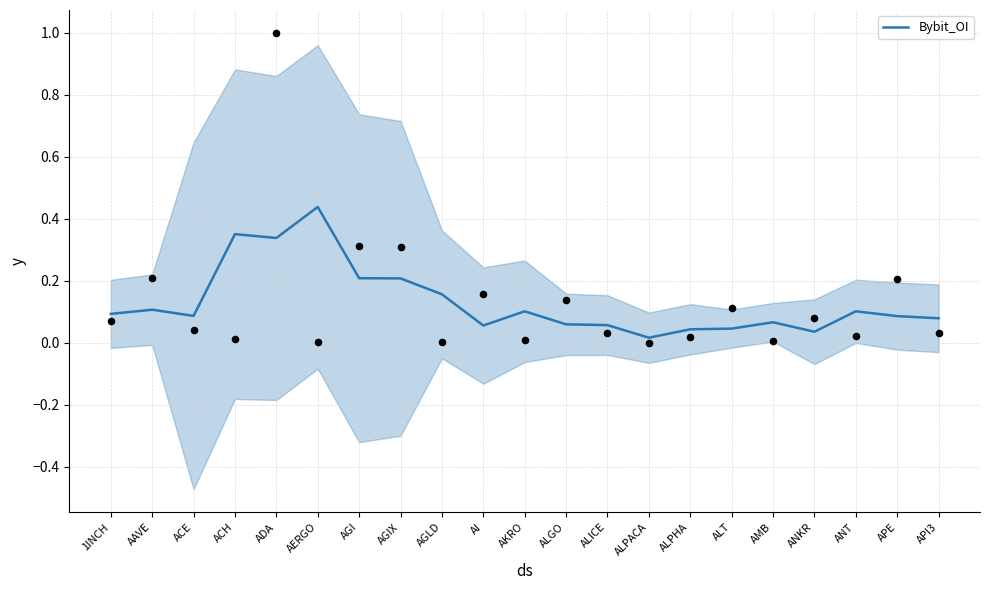

Between ANKR and ALICE, which is larger?

ALICE